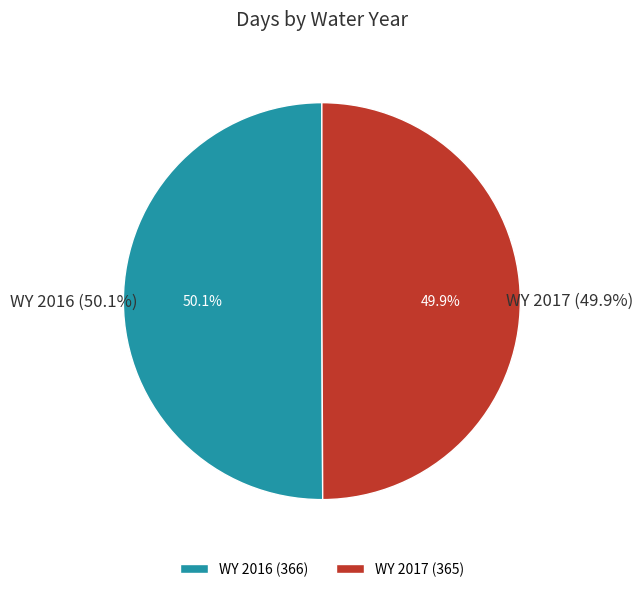

Does WY 2017 represent more than half of the total?

No